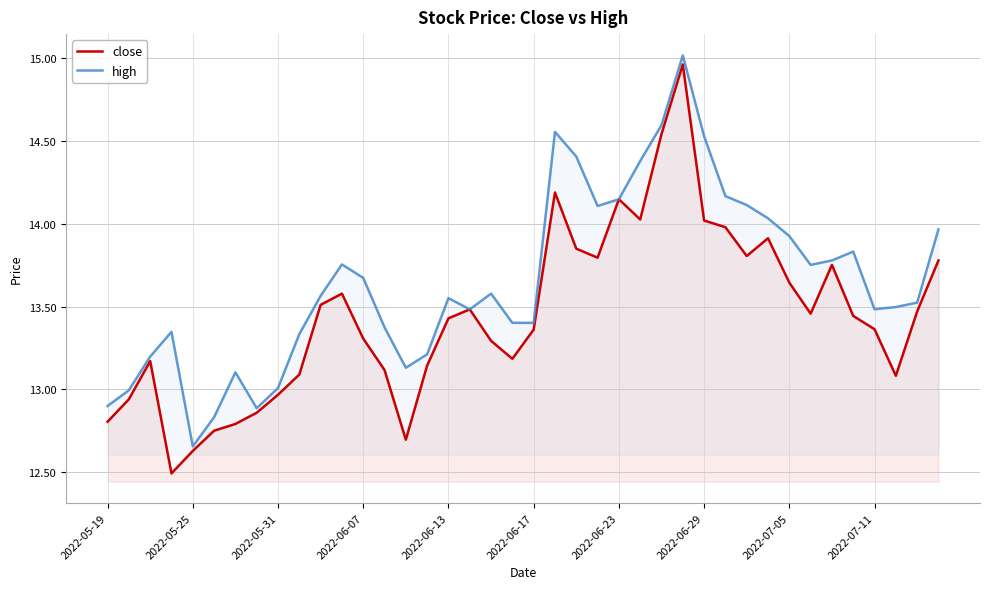

Count the number of categories in the chart.

40